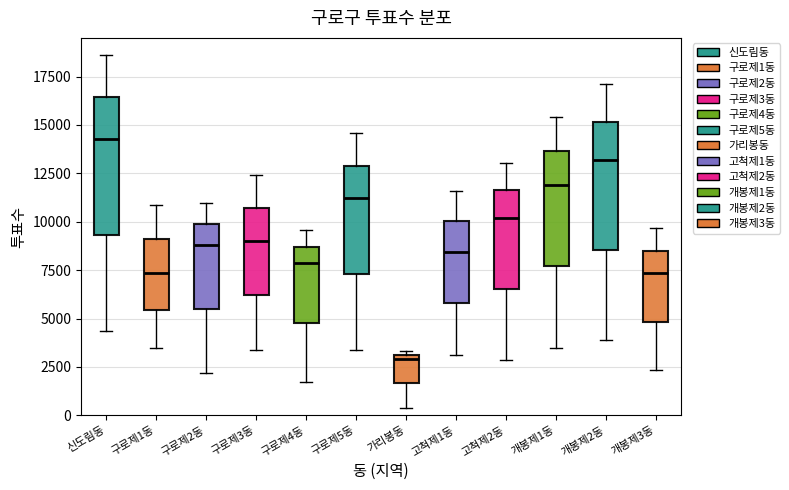

Which box has the lowest median line?

가리봉동